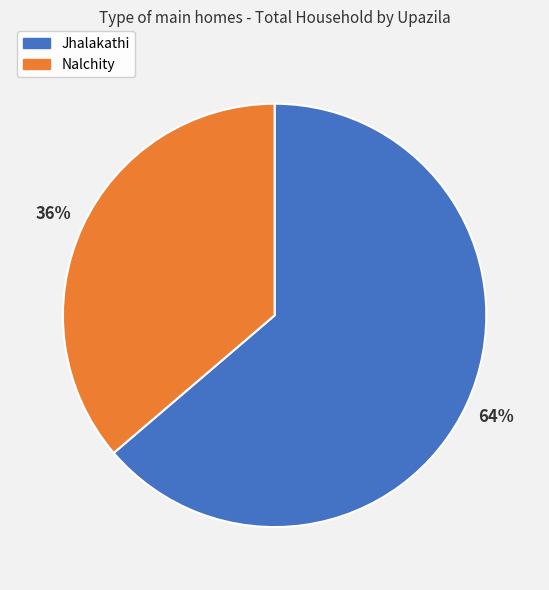

Approximately how many times larger is the value at Nalchity compared to Jhalakathi?

0.6